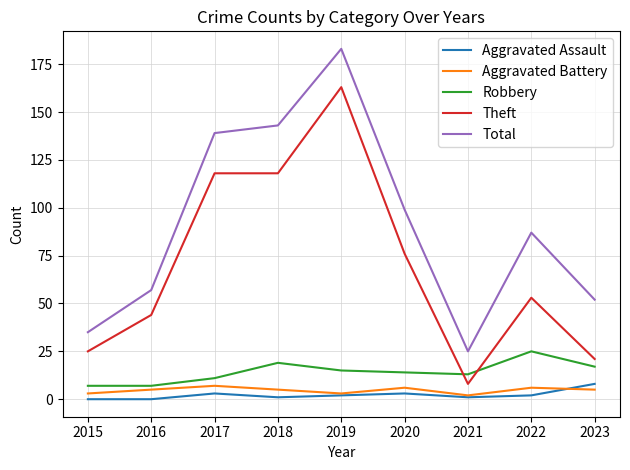

The value of Aggravated Battery at 2018 is 5. True or false?

True